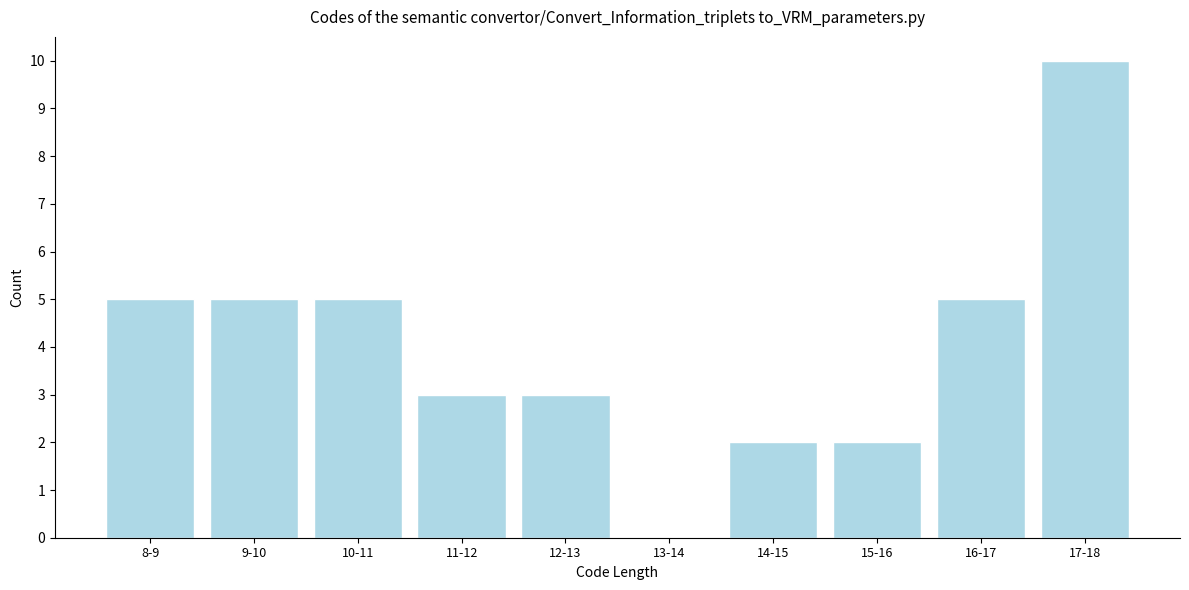

Reading left to right, what are all the values shown in this chart?

8-9=5	9-10=5	10-11=5	11-12=3	12-13=3	13-14=0	14-15=2	15-16=2	16-17=5	17-18=10